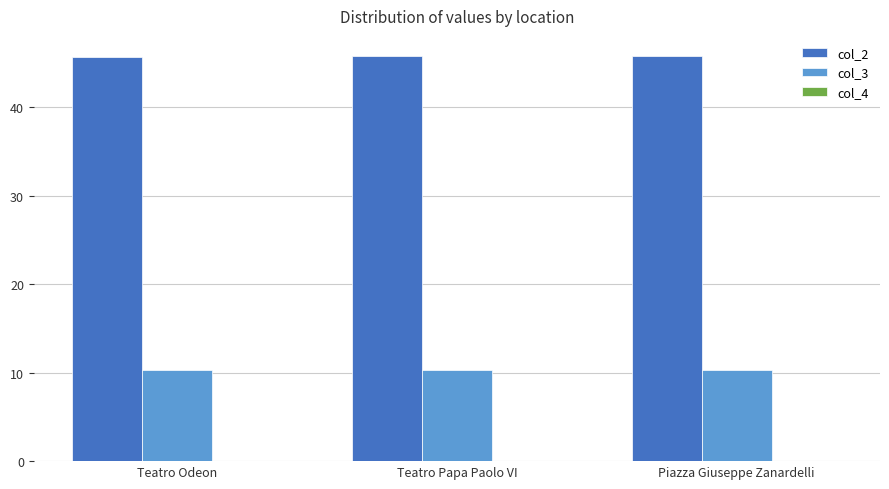

What is the sum of all col_3 values?

30.8